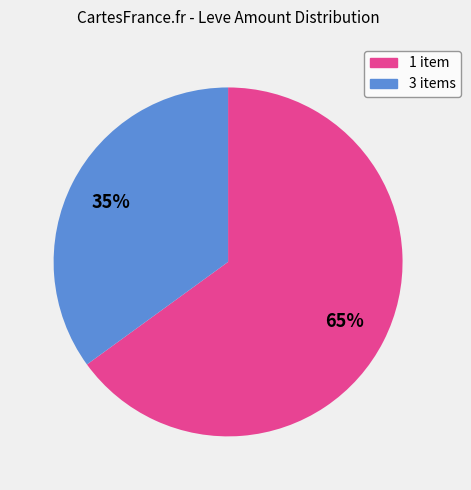

To the nearest percent, what is the difference between the largest and smallest slice percentages?

30%